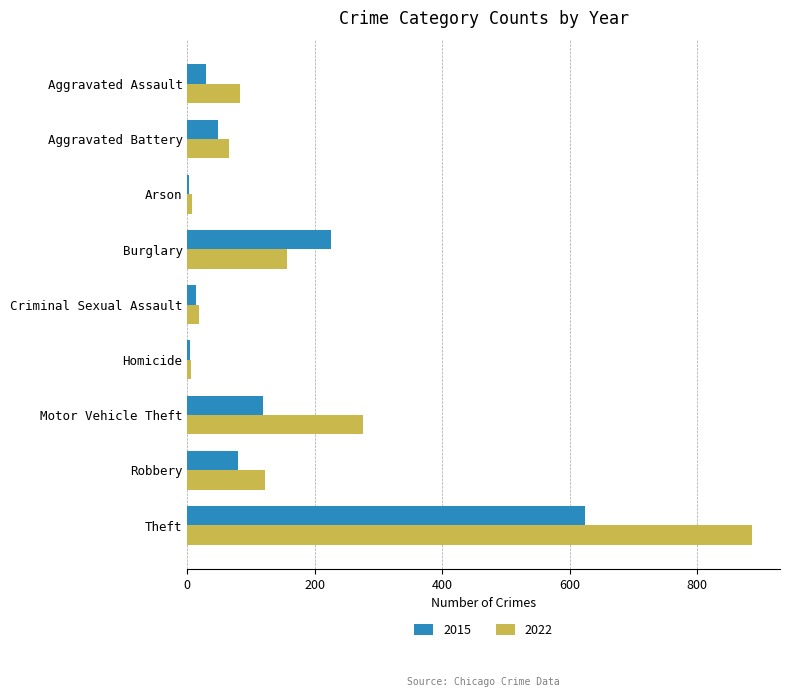

At which label is 2022 closest to 446?

Motor Vehicle Theft